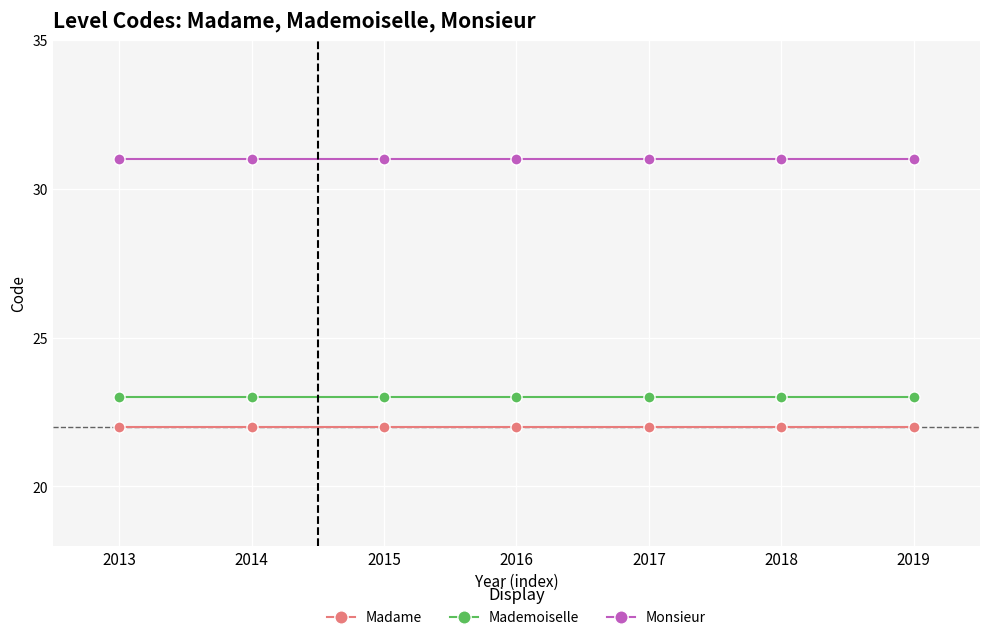

What is the difference between the highest and lowest values at 2014?

9